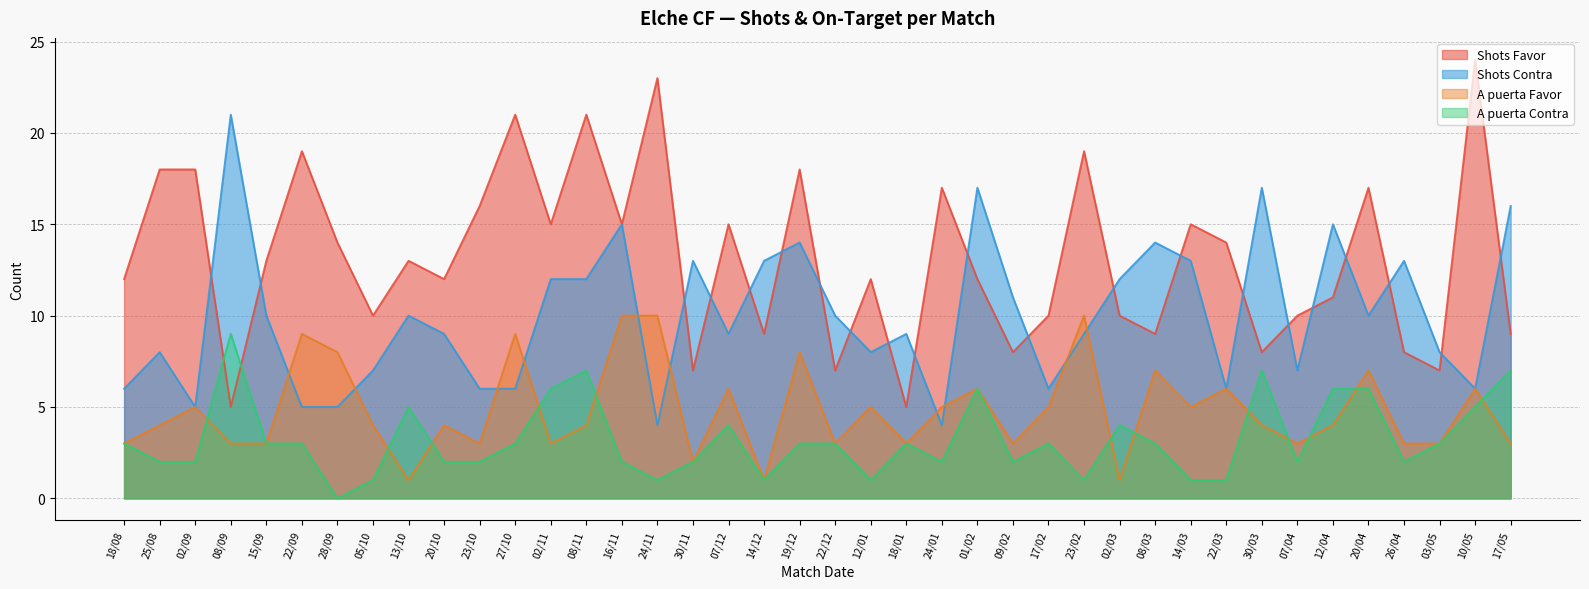

Rank the series by their average value, from highest to lowest.

Shots Favor, Shots Contra, A puerta Favor, A puerta Contra